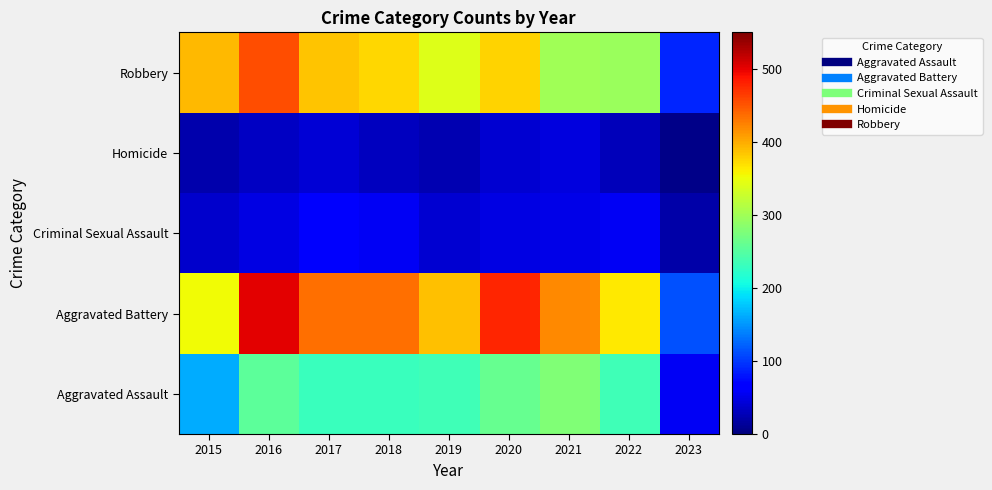

Which label corresponds to the smallest value in the chart?

2023